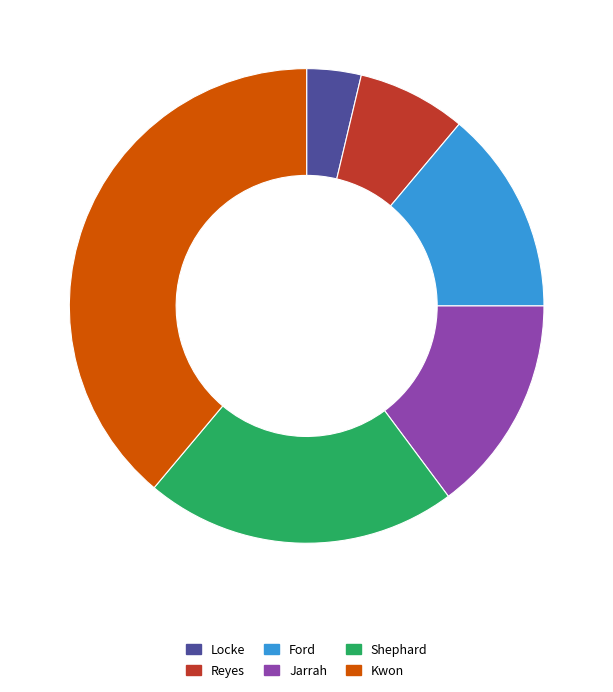

What is the largest slice in the pie chart?

Kwon